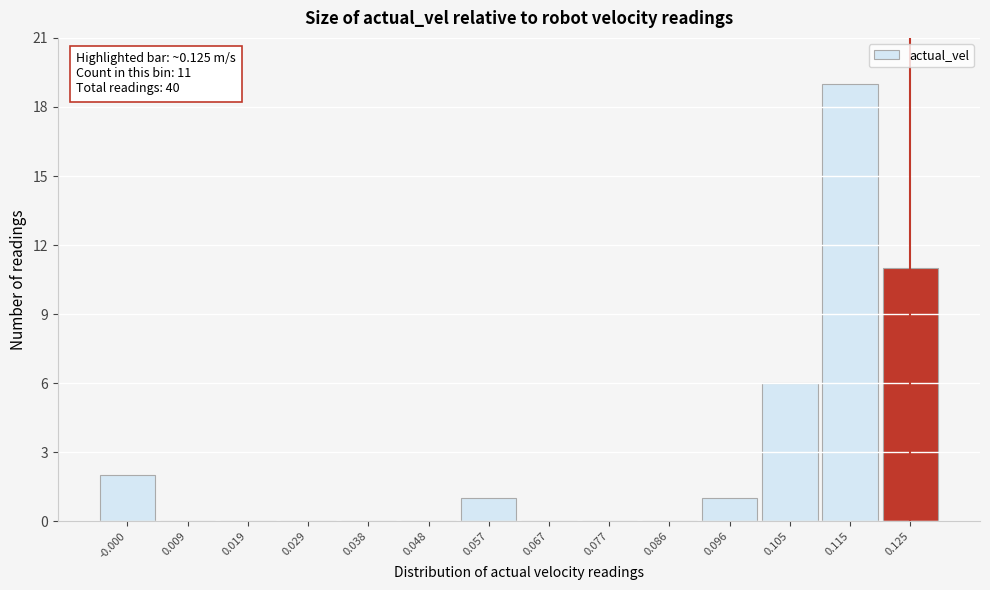

Which range on the x-axis has the tallest bar?

0.110 to 0.120